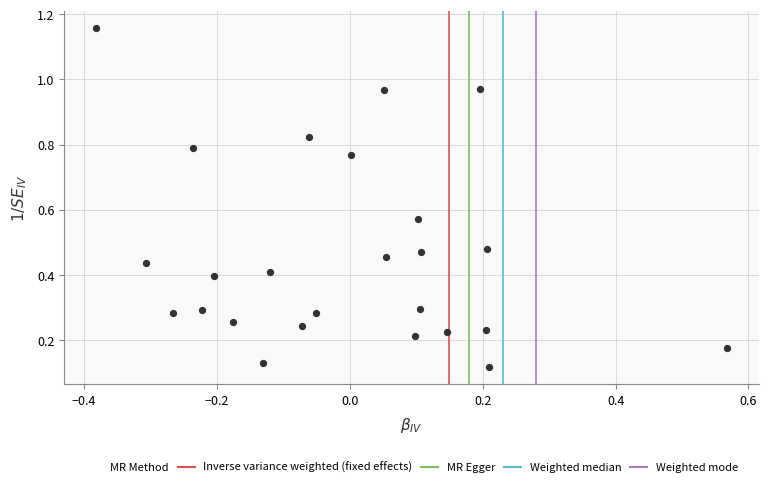

How many points are shown in the scatter plot?

25